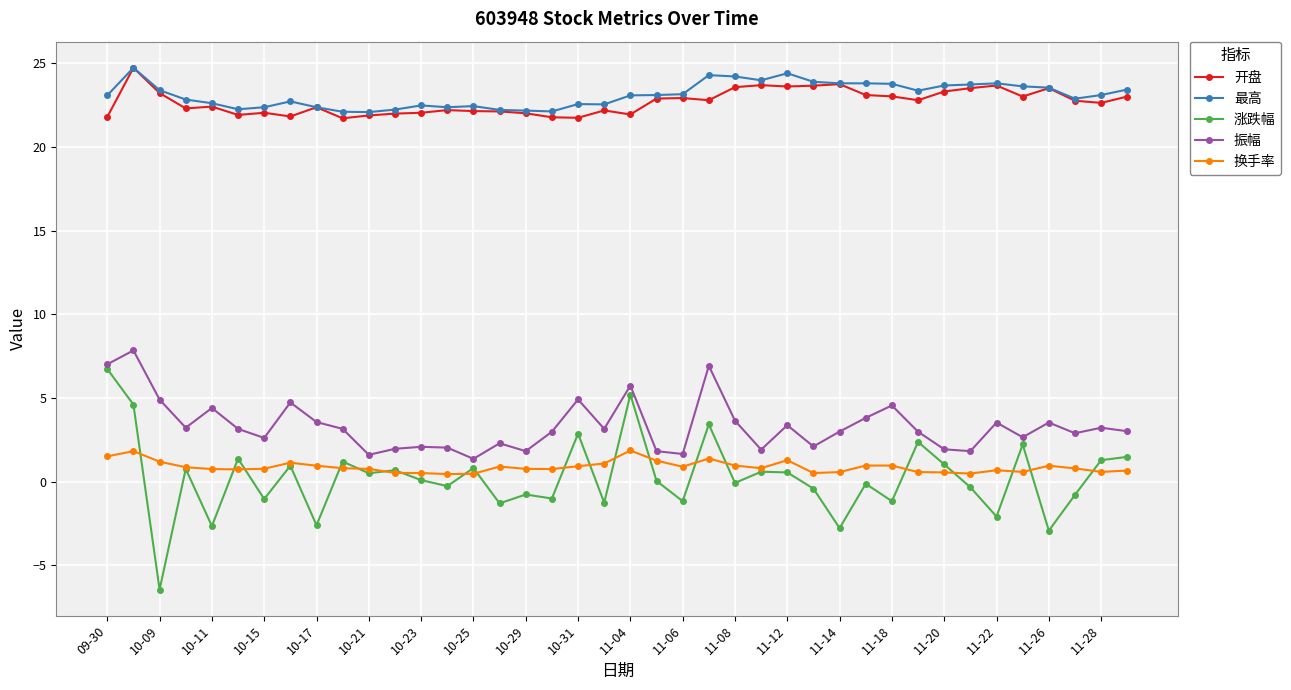

True or false: 最高 and 换手率 intersect in this chart.

False